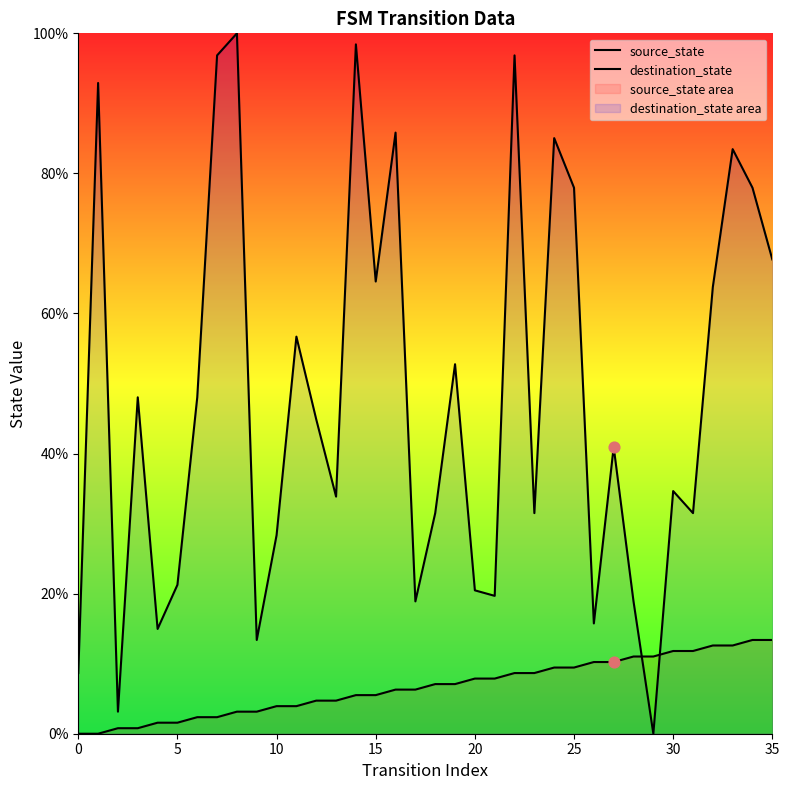

At which category is the sum across all series the highest?

22